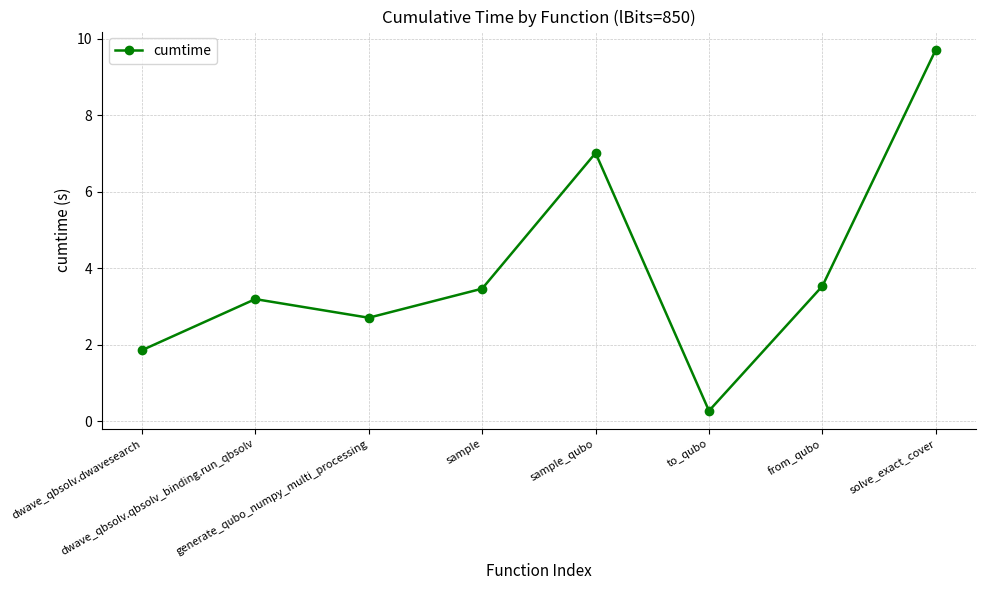

How many points are higher than both their immediate neighbors (excluding endpoints)?

2